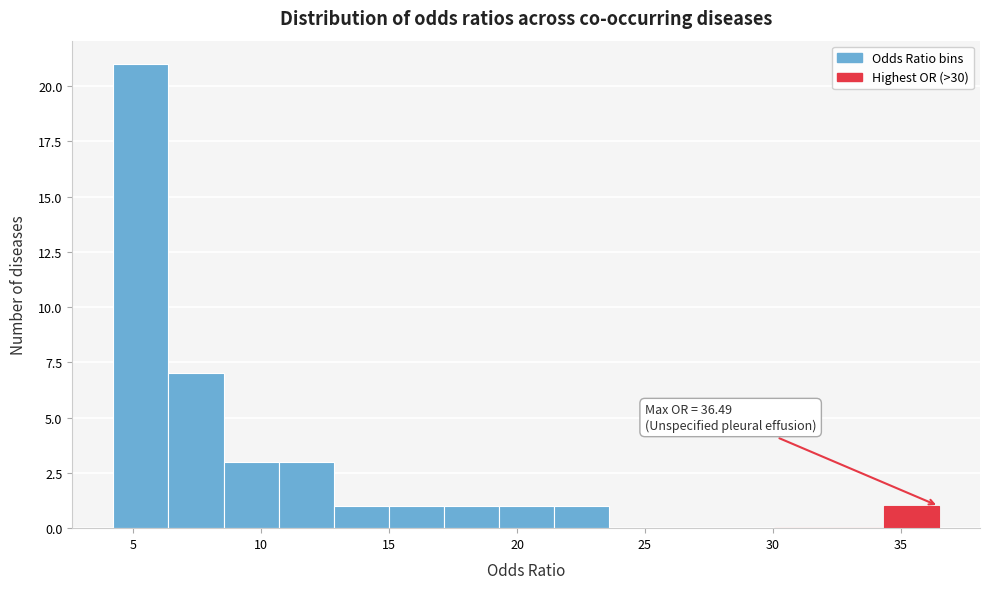

Which range on the x-axis has the tallest bar?

4.0 to 6.5